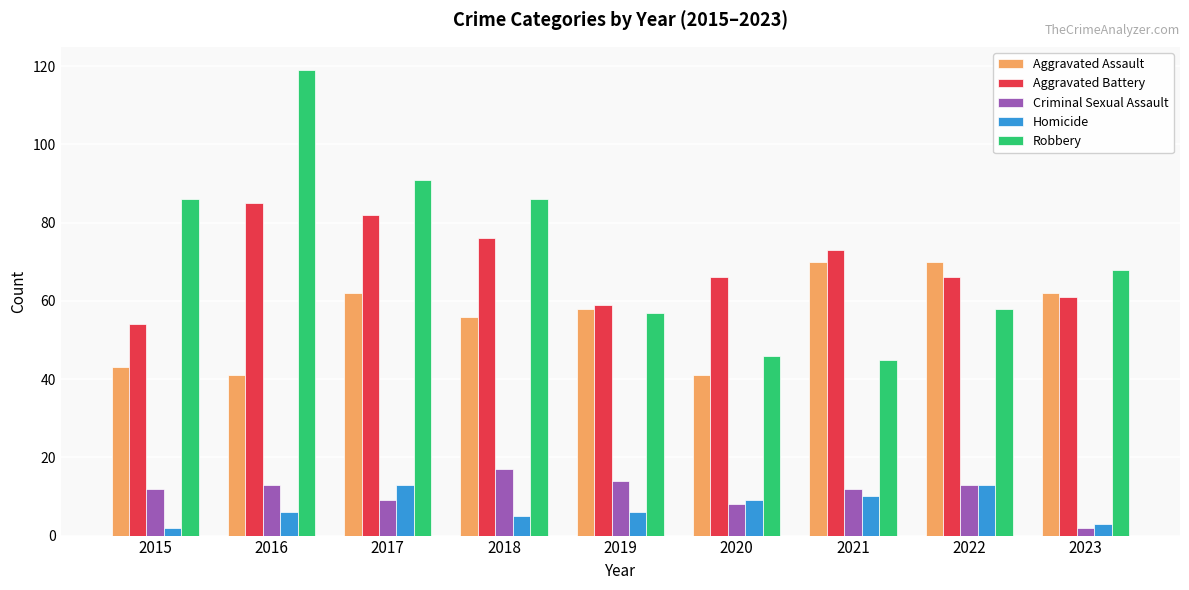

The value of Homicide at 2017 is 13. True or false?

True